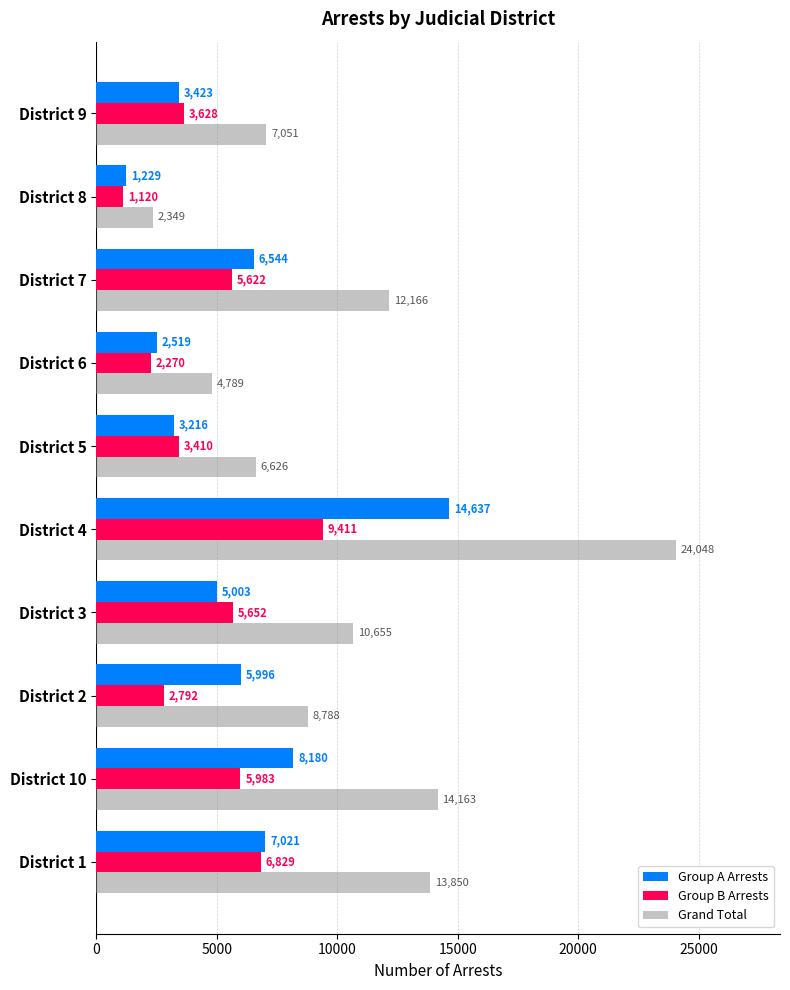

The Group A Arrests series shows 543 at District 6. True or false?

False